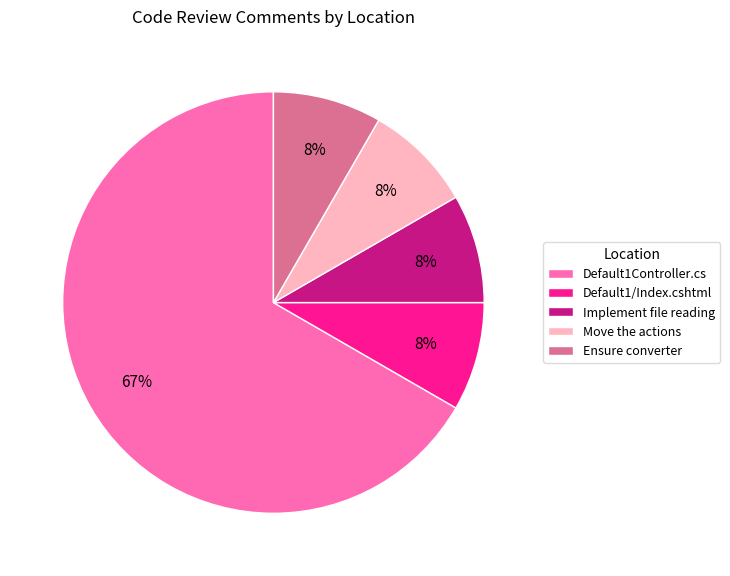

To the nearest percent, what percentage of the pie is Move the actions?

8%